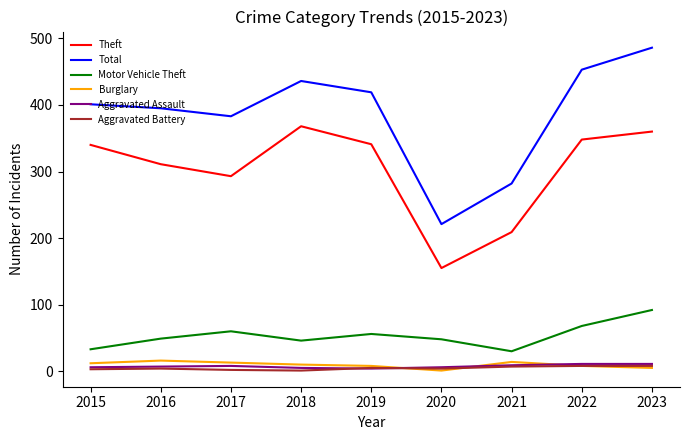

In Burglary, how many points are higher than both neighbors (excluding endpoints)?

2